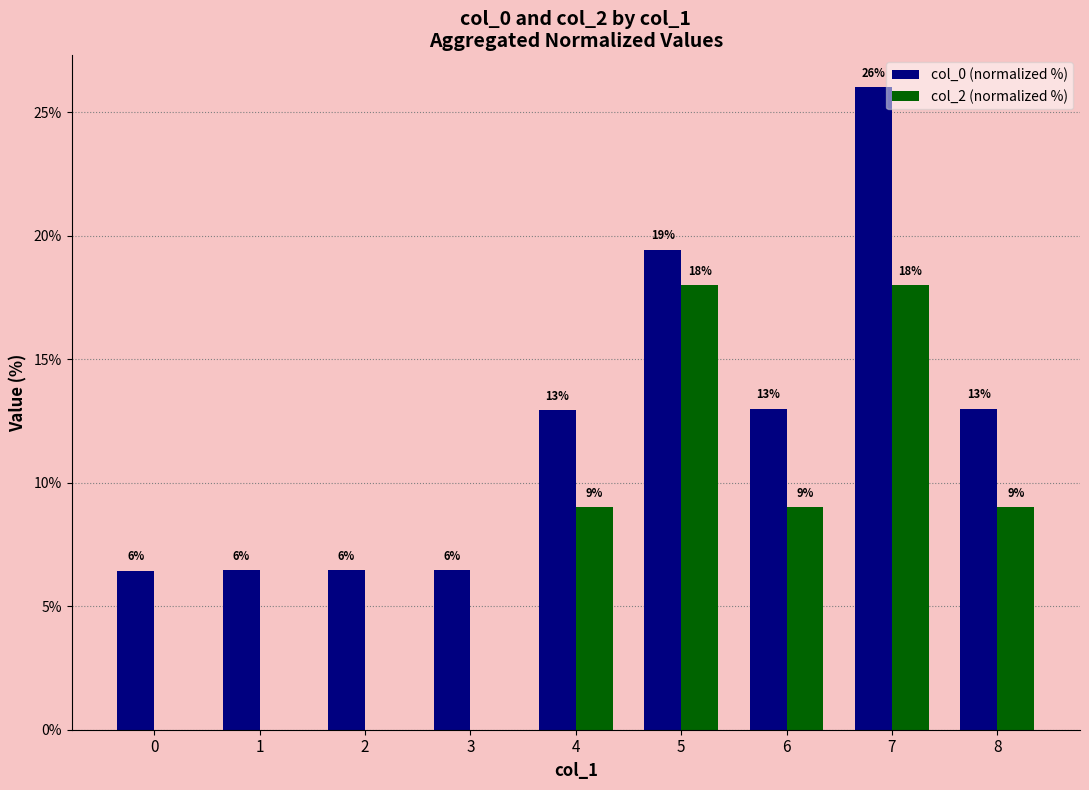

How many groups of bars are there?

9